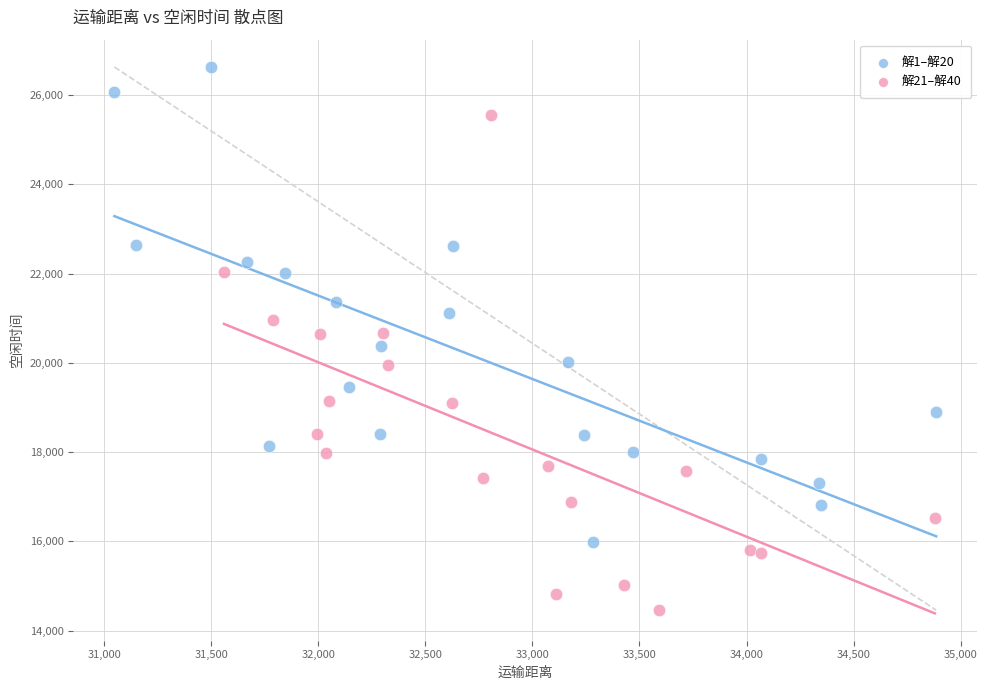

Which series reaches the minimum Y coordinate?

解21–解40